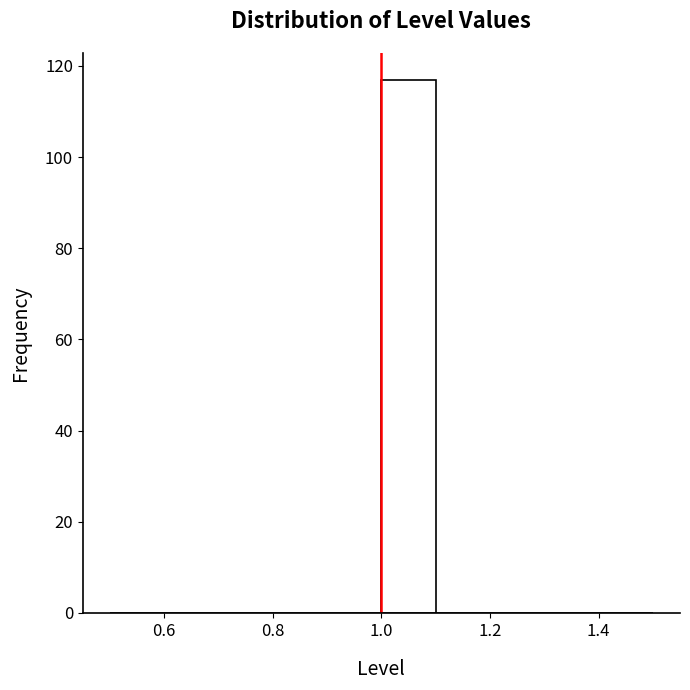

How tall is the bar that spans 1.0 to 1.1 on the x-axis? The values are not printed on the chart, so give them approximately, as read against the axis.

118